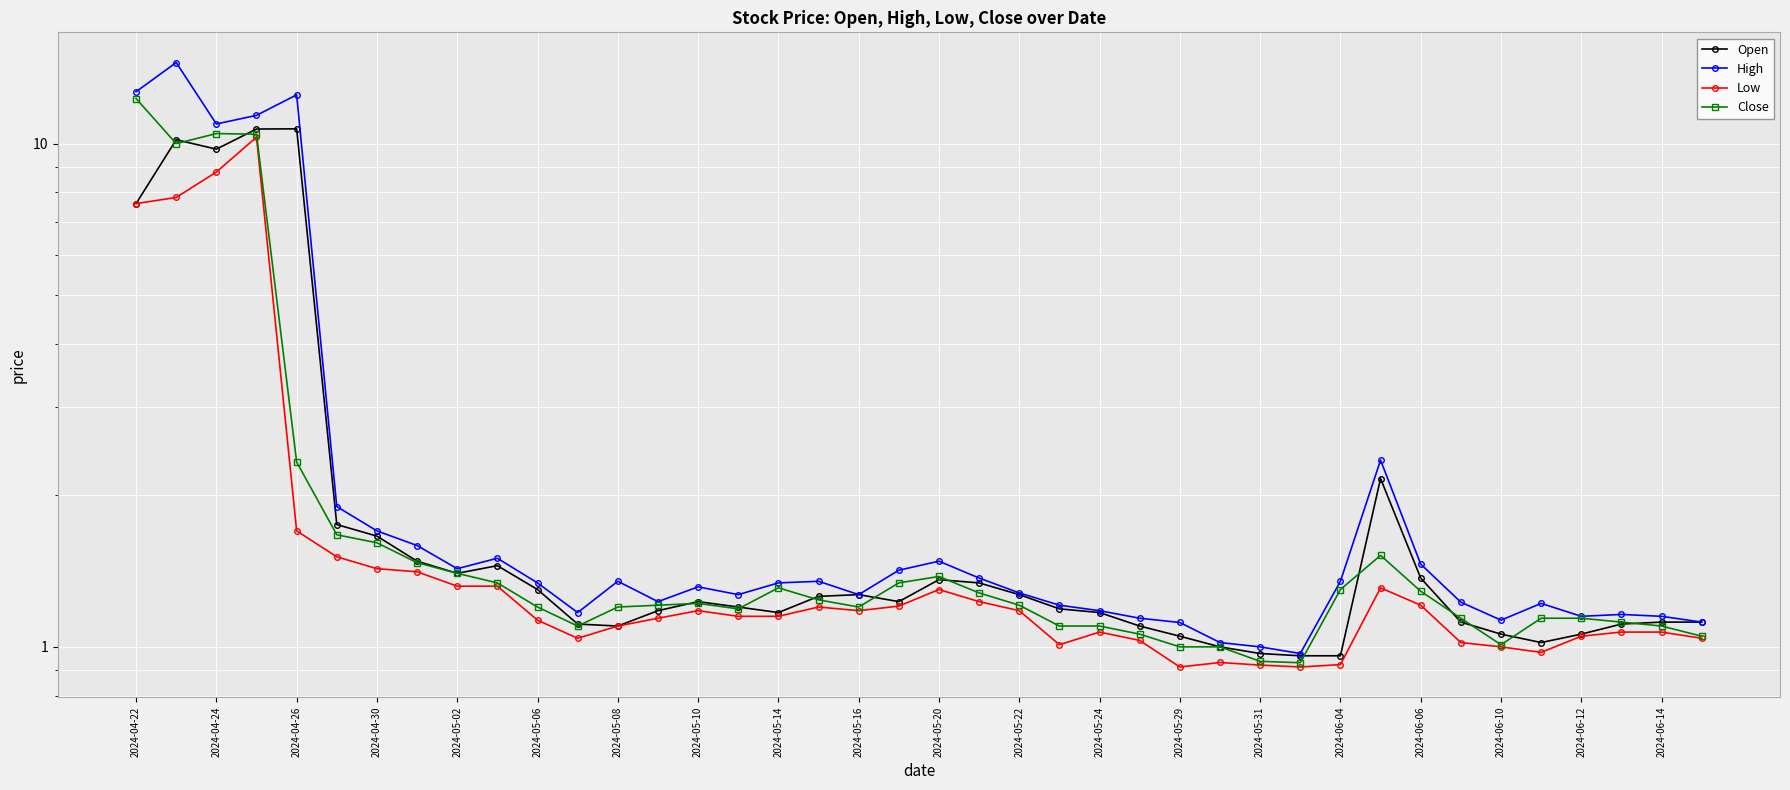

What is the difference between the Close values at 2024-05-06 and 38?

0.6